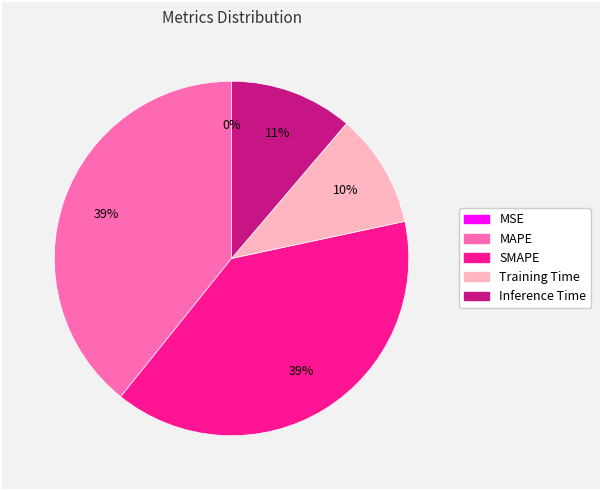

To the nearest percent, what is the difference between the MAPE and Inference Time slice percentages?

28%